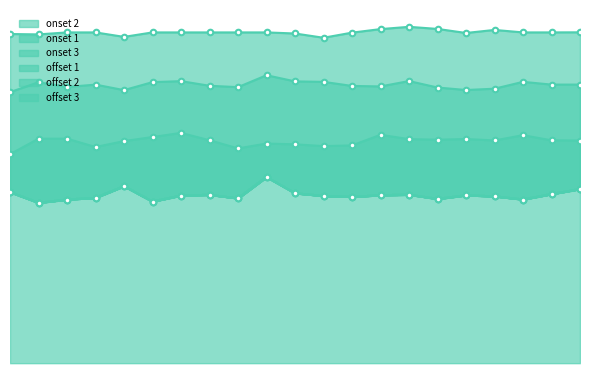

At which label does onset 2 first exceed 15?

1